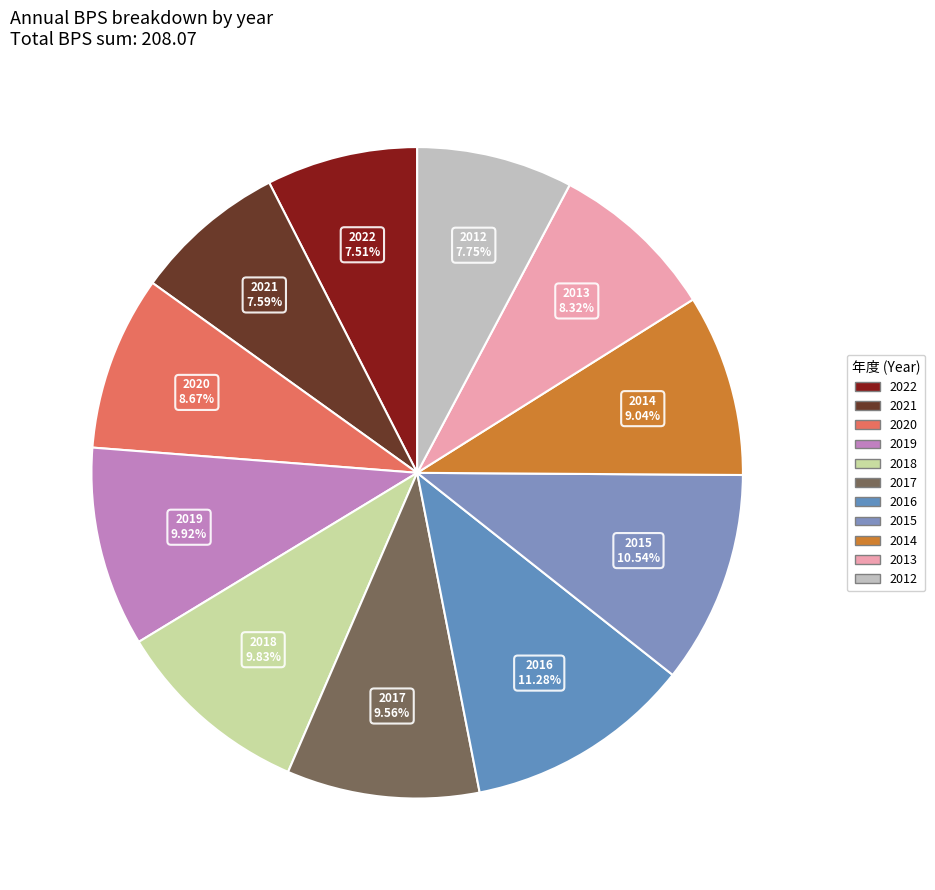

Count the number of slices in the pie.

11